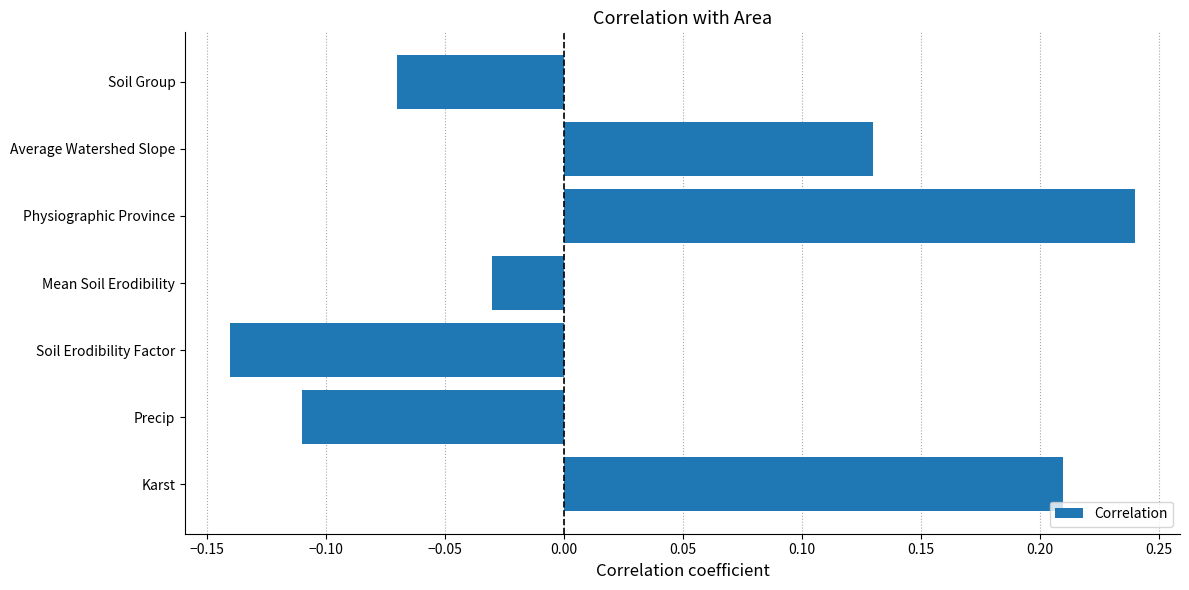

Count the number of data series in this chart.

1